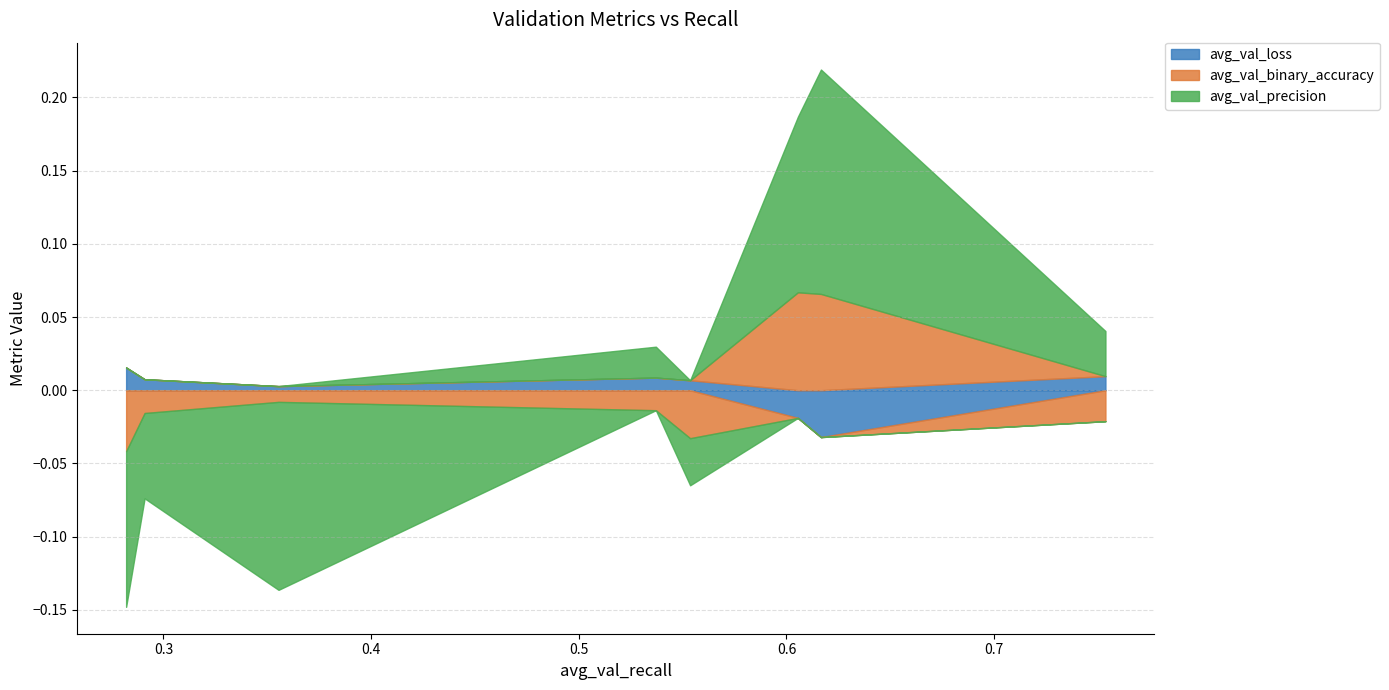

What is the difference between the maximum and minimum values in the avg_val_binary_accuracy series?

0.1